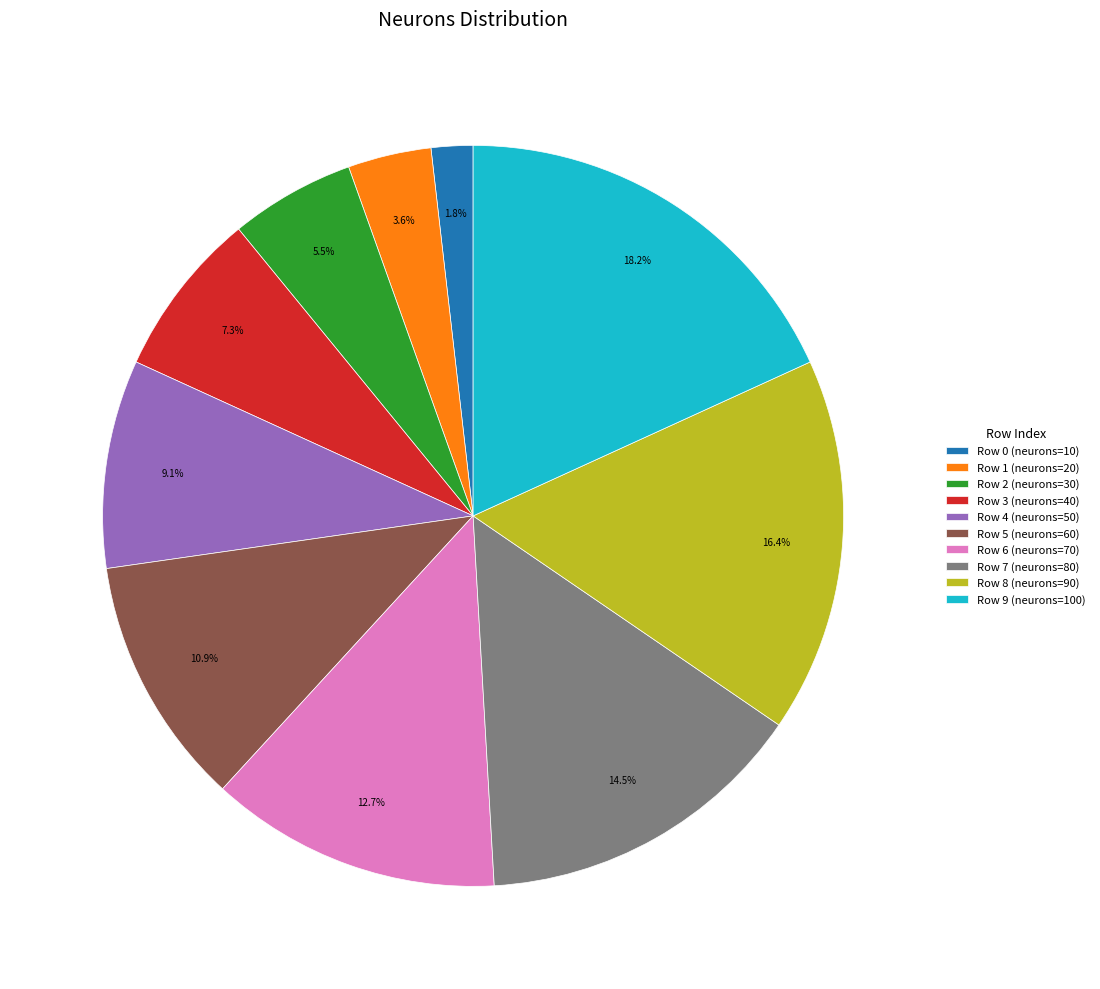

Count the number of slices in the pie.

10